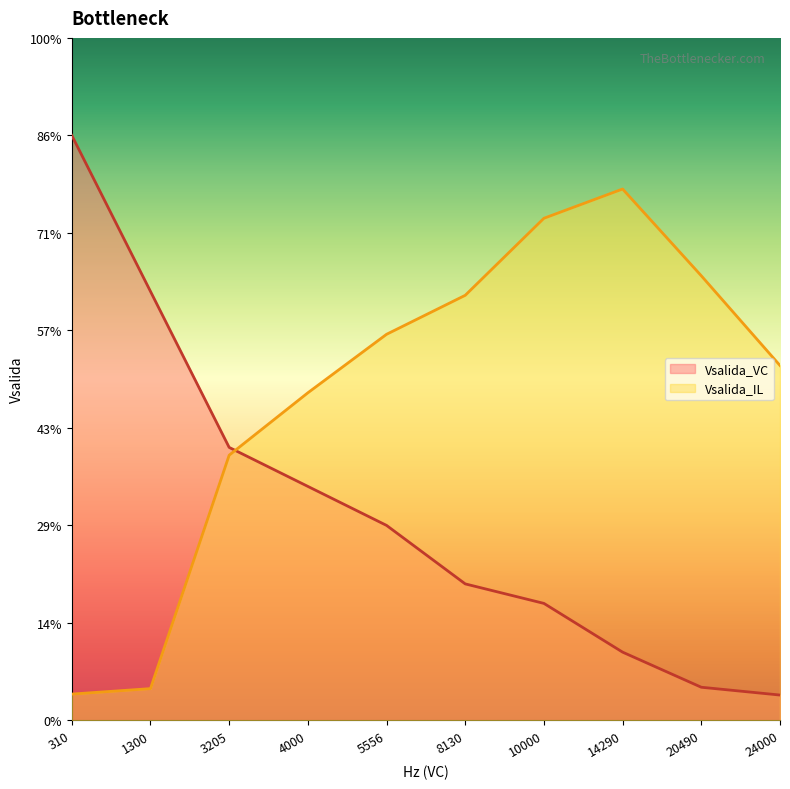

Does the chart display data point markers on the line(s)?

No